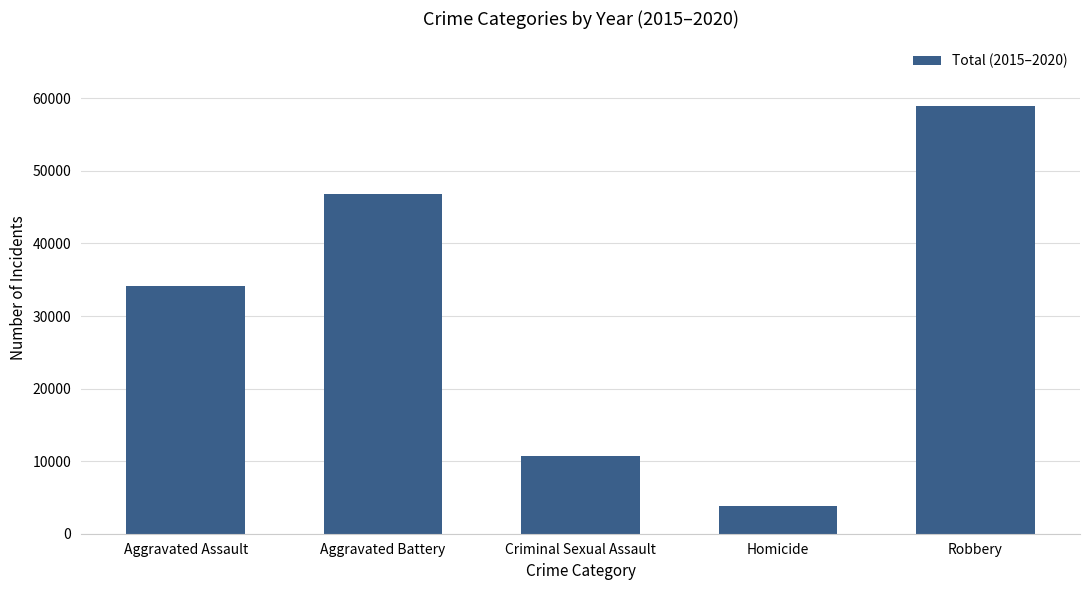

List the labels in order of value, largest first.

Robbery, Aggravated Battery, Aggravated Assault, Criminal Sexual Assault, Homicide